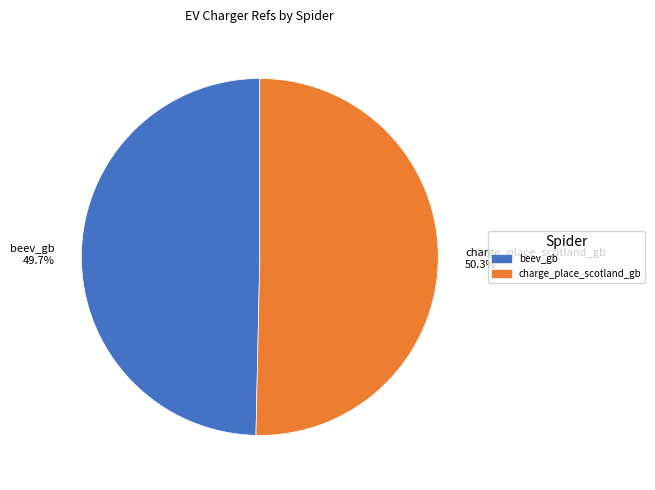

Which category has the smallest portion of the pie?

beev_gb